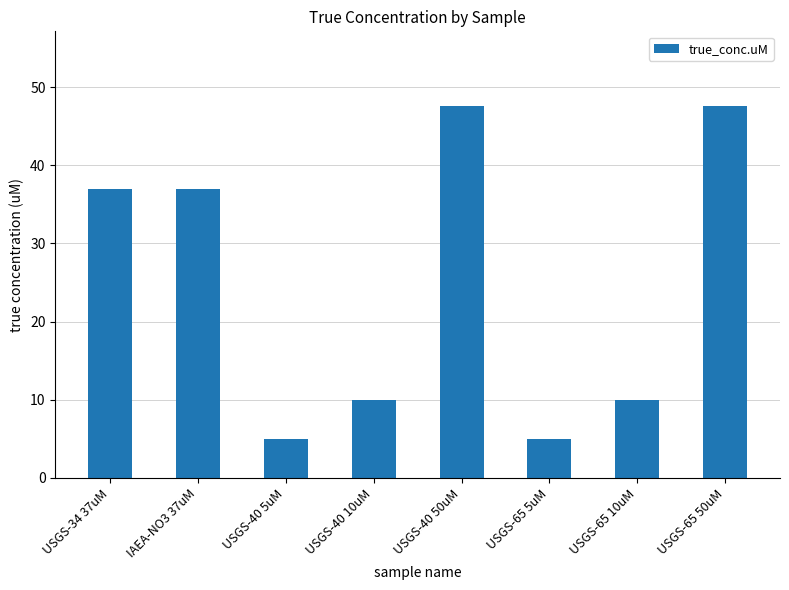

How many data points does each series have?

8